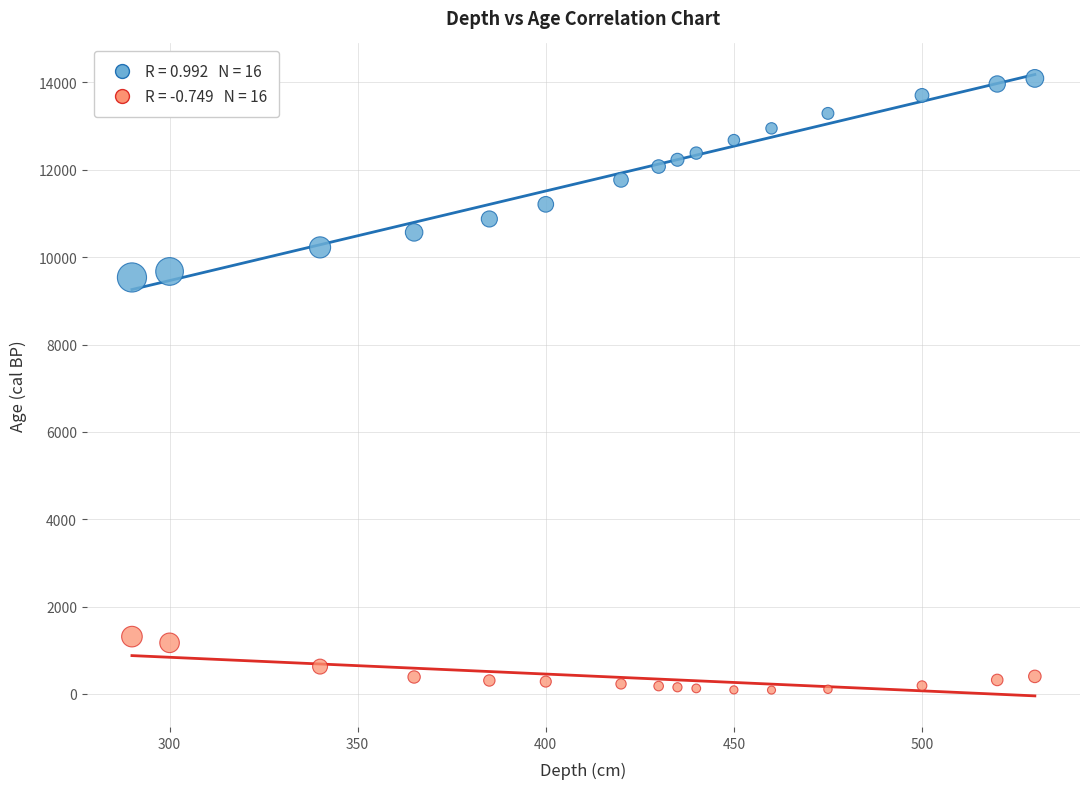

Across all data points, what is the range of X values (max minus min)?

240.0